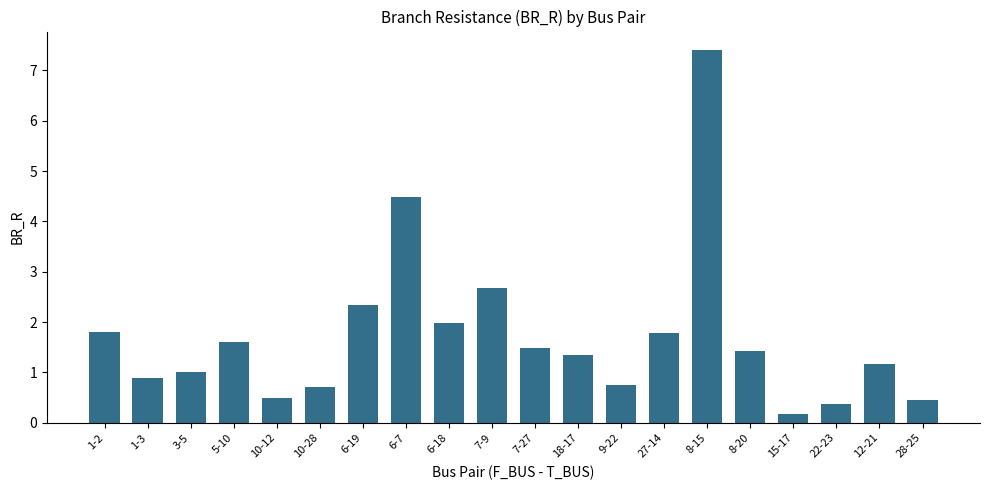

How many bars are there in total?

20